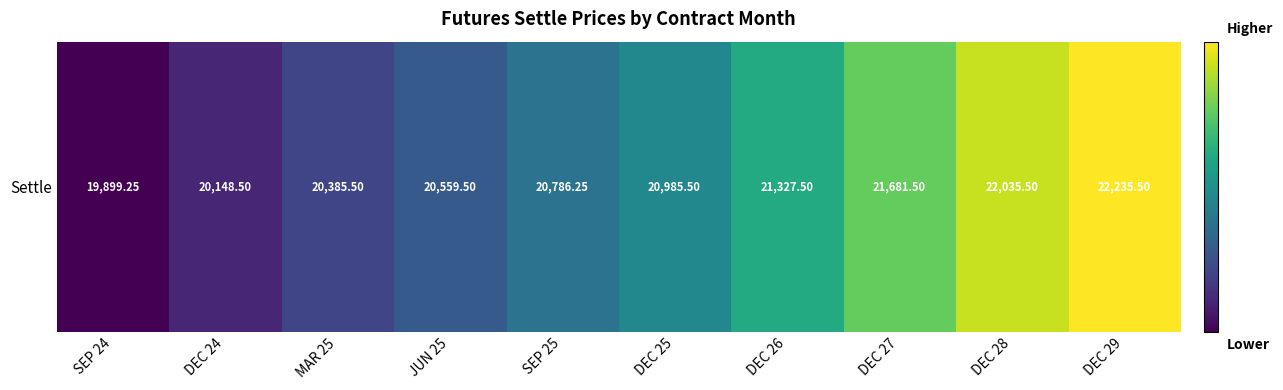

What is the change in value from SEP 24 to DEC 28?

+2136.2